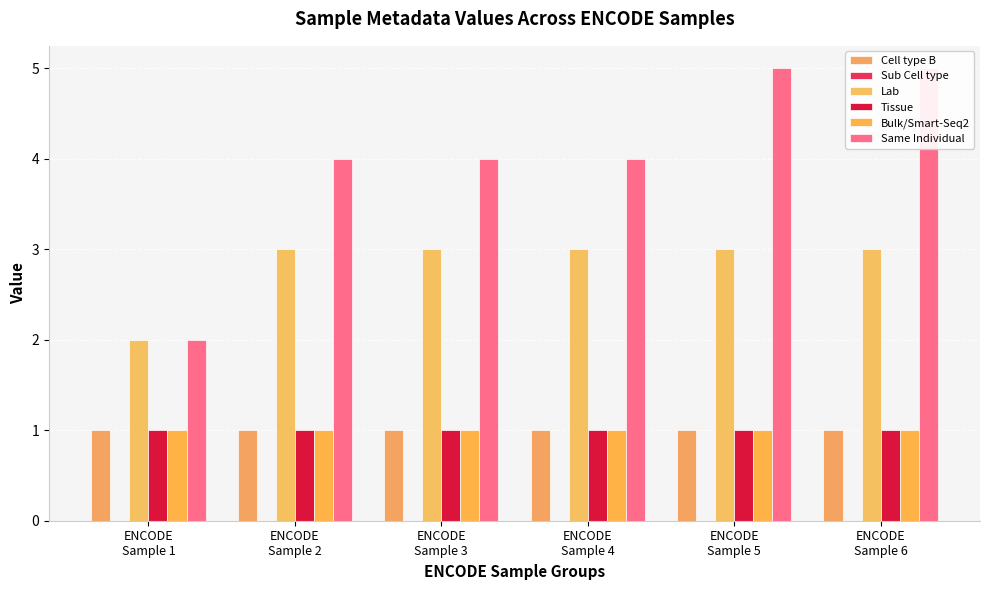

How many bars are there in each group?

6